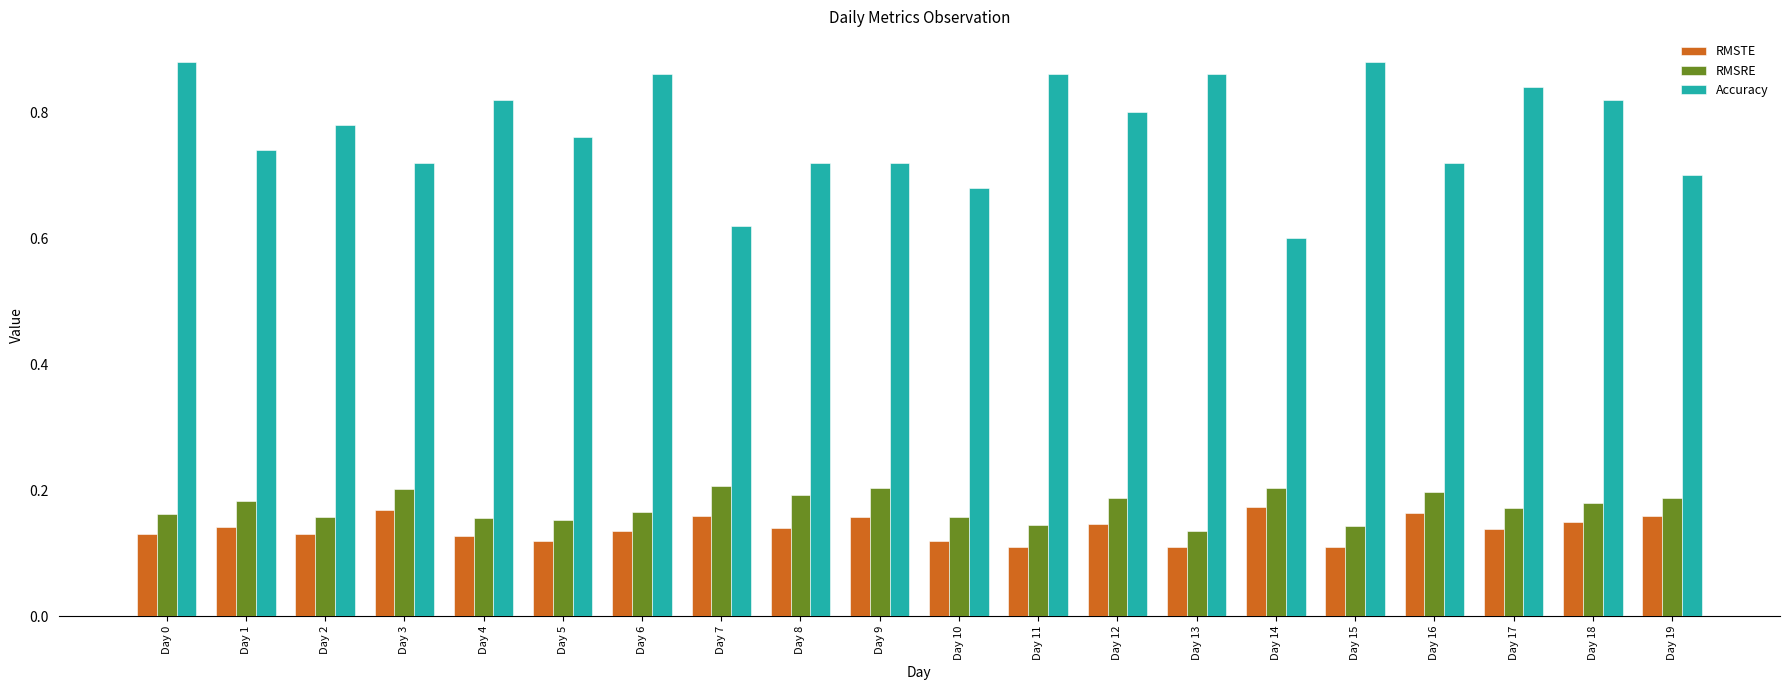

Is the value of RMSRE at Day 17 greater than the value of Accuracy at Day 16?

No